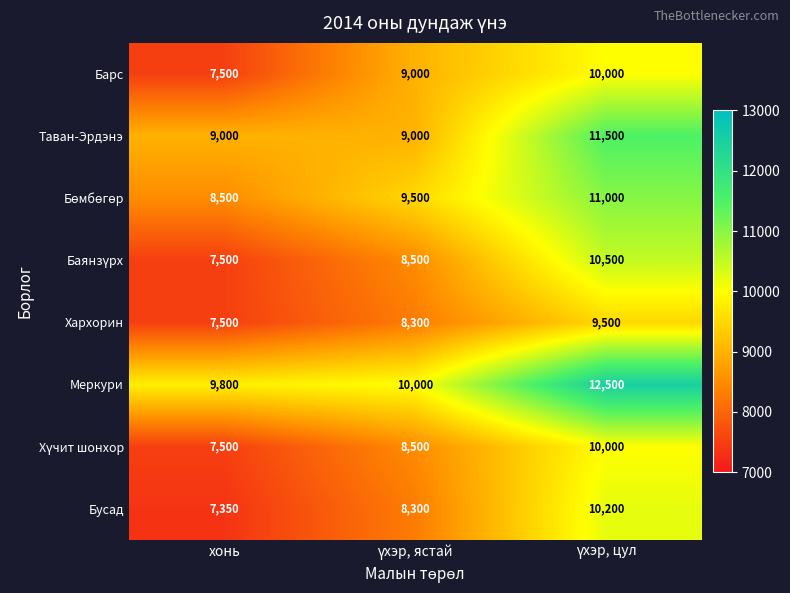

What is the minimum value for Хархорин?

7500